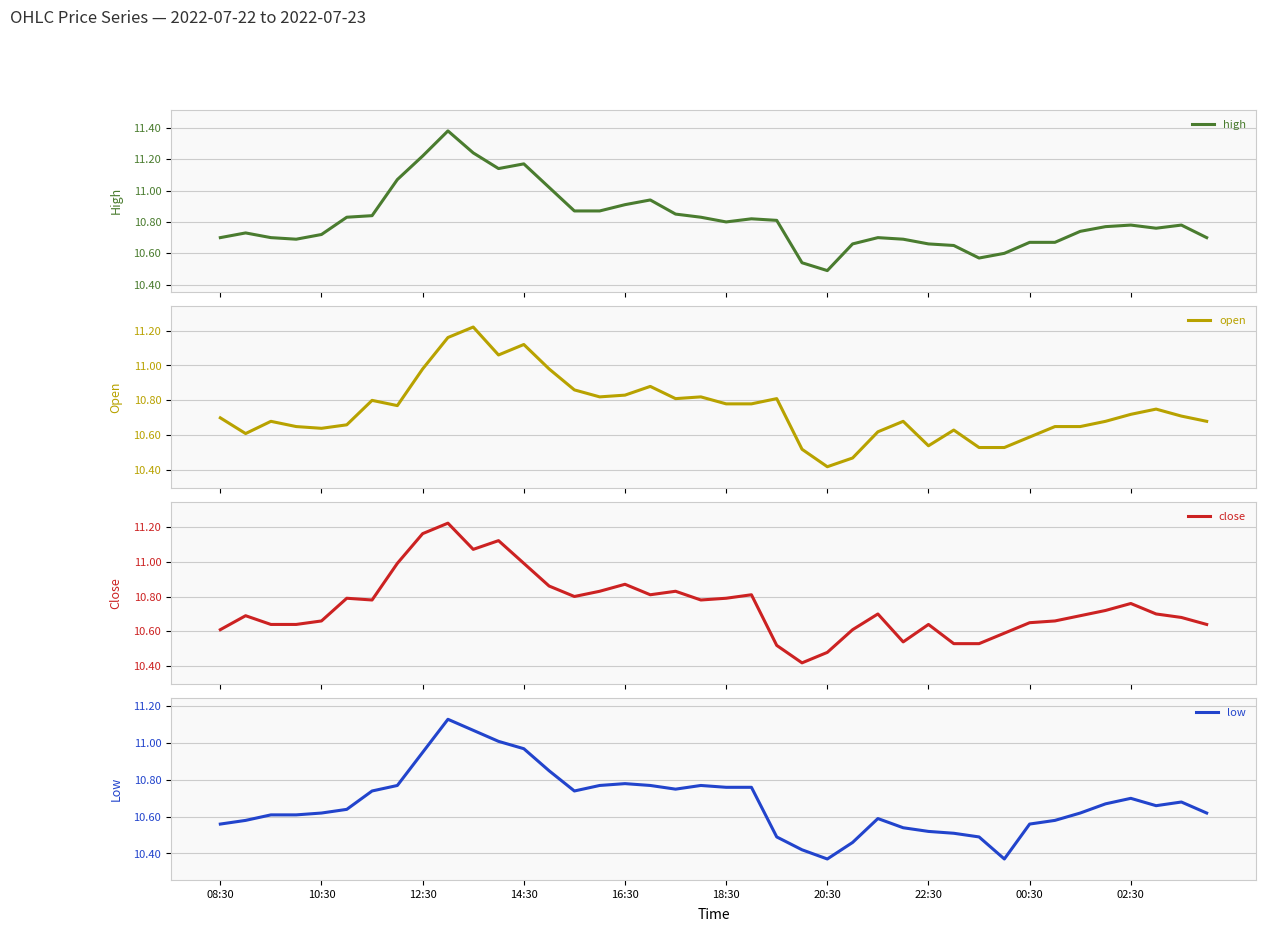

Reading left to right, what are all the values shown in this chart?

high: 10.7	10.7	10.7	10.7	10.7	10.8	10.8	11.1	11.2	11.4	11.2	11.1	11.2	11.0	10.9	10.9	10.9	10.9	10.8	10.8	10.8	10.8	10.8	10.5	10.5	10.7	10.7	10.7	10.7	10.7	10.6	10.6	10.7	10.7	10.7	10.8	10.8	10.8	10.8	10.7
open: 10.7	10.6	10.7	10.7	10.6	10.7	10.8	10.8	11.0	11.2	11.2	11.1	11.1	11.0	10.9	10.8	10.8	10.9	10.8	10.8	10.8	10.8	10.8	10.5	10.4	10.5	10.6	10.7	10.5	10.6	10.5	10.5	10.6	10.7	10.7	10.7	10.7	10.8	10.7	10.7
close: 10.6	10.7	10.6	10.6	10.7	10.8	10.8	11.0	11.2	11.2	11.1	11.1	11.0	10.9	10.8	10.8	10.9	10.8	10.8	10.8	10.8	10.8	10.5	10.4	10.5	10.6	10.7	10.5	10.6	10.5	10.5	10.6	10.7	10.7	10.7	10.7	10.8	10.7	10.7	10.6
low: 10.6	10.6	10.6	10.6	10.6	10.6	10.7	10.8	10.9	11.1	11.1	11.0	11.0	10.8	10.7	10.8	10.8	10.8	10.8	10.8	10.8	10.8	10.5	10.4	10.4	10.5	10.6	10.5	10.5	10.5	10.5	10.4	10.6	10.6	10.6	10.7	10.7	10.7	10.7	10.6